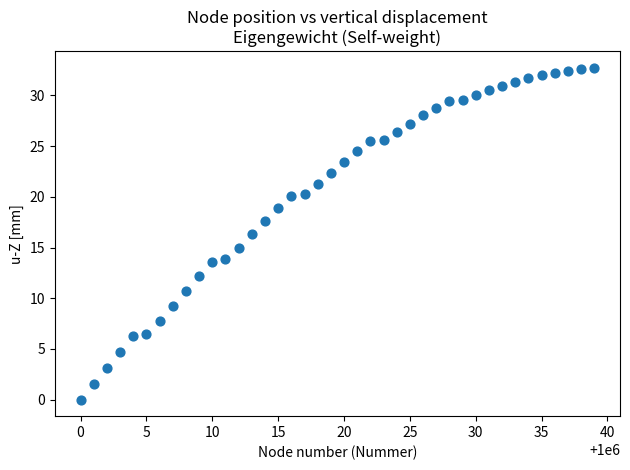

What is the range of Y values (max minus min)?

32.7